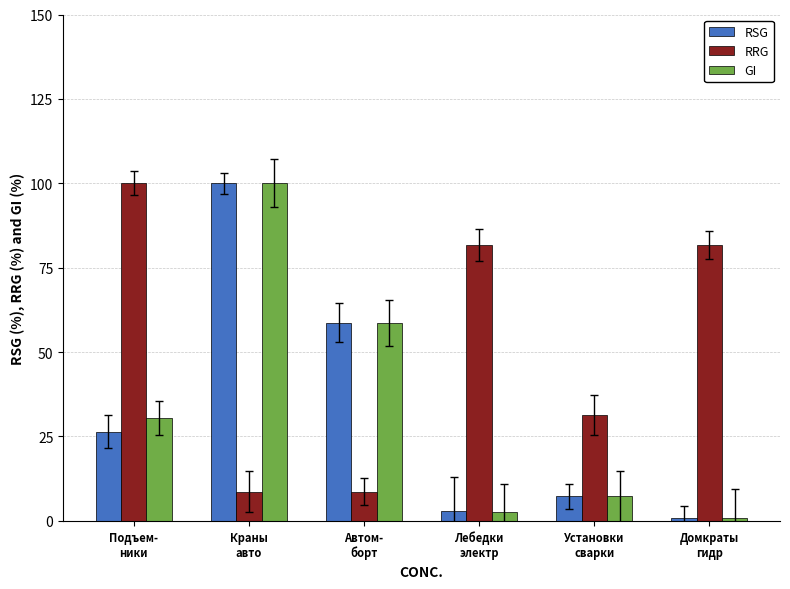

What is the greatest value displayed?

100.0